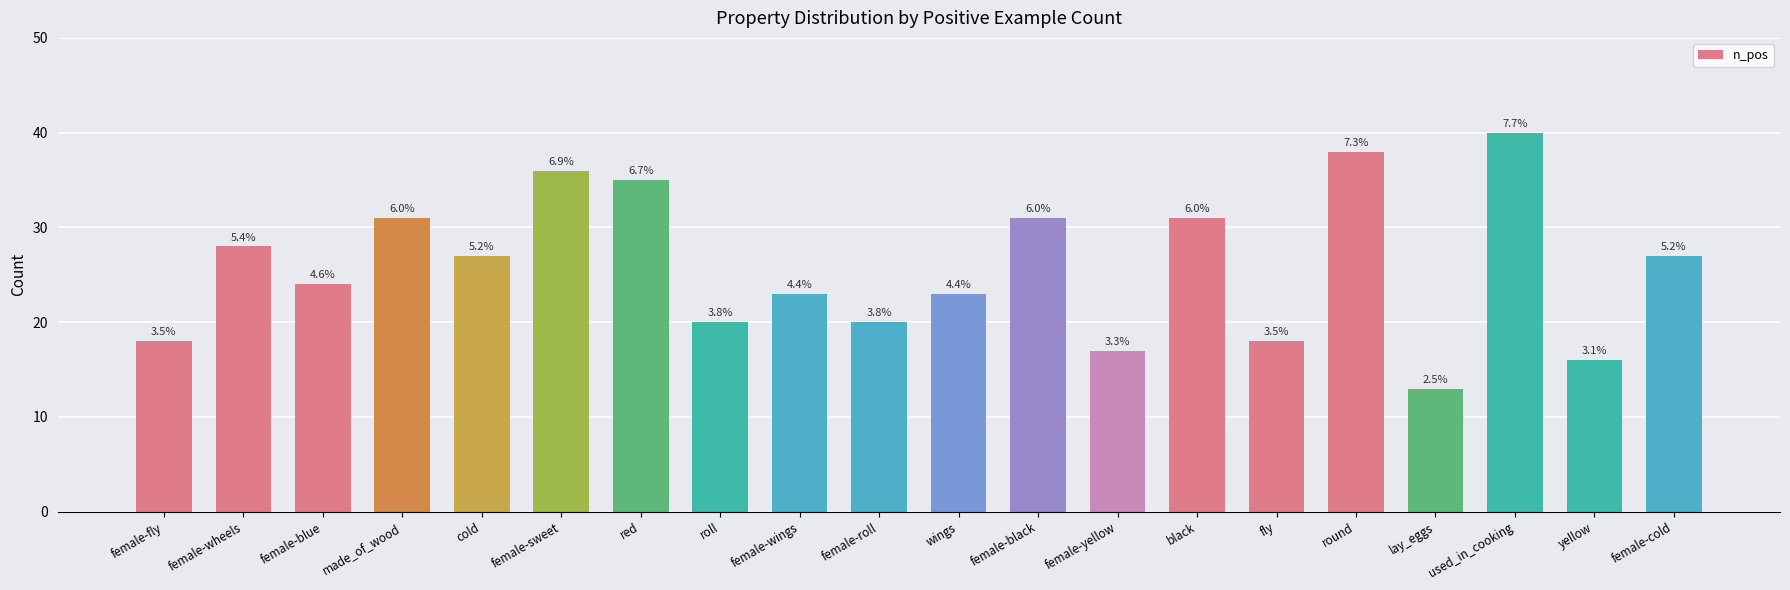

What is the average value?

26